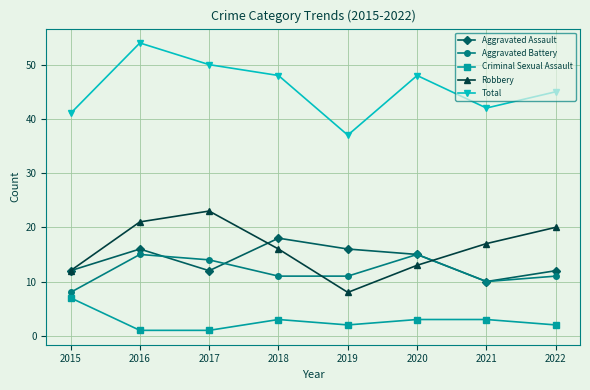

What is the average value of the Aggravated Battery series?

12